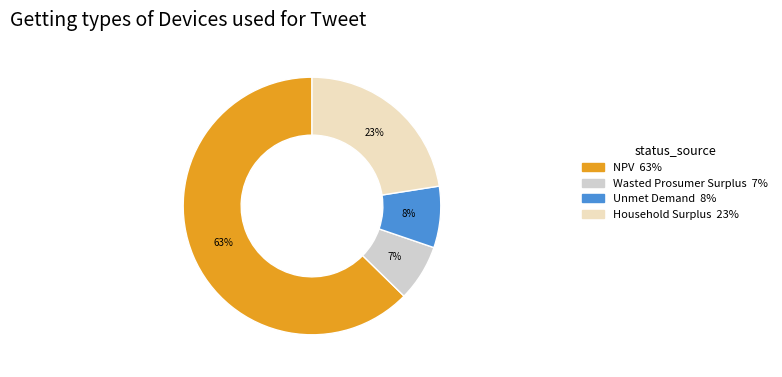

Which slice represents more than half of the pie?

NPV